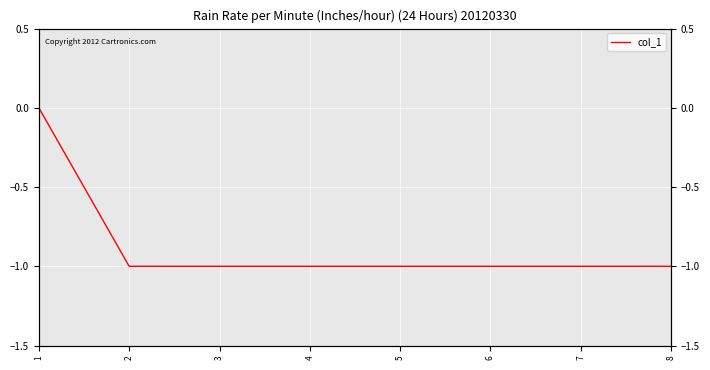

List the labels in order of value, smallest first.

2, 3, 4, 5, 6, 7, 8, 1